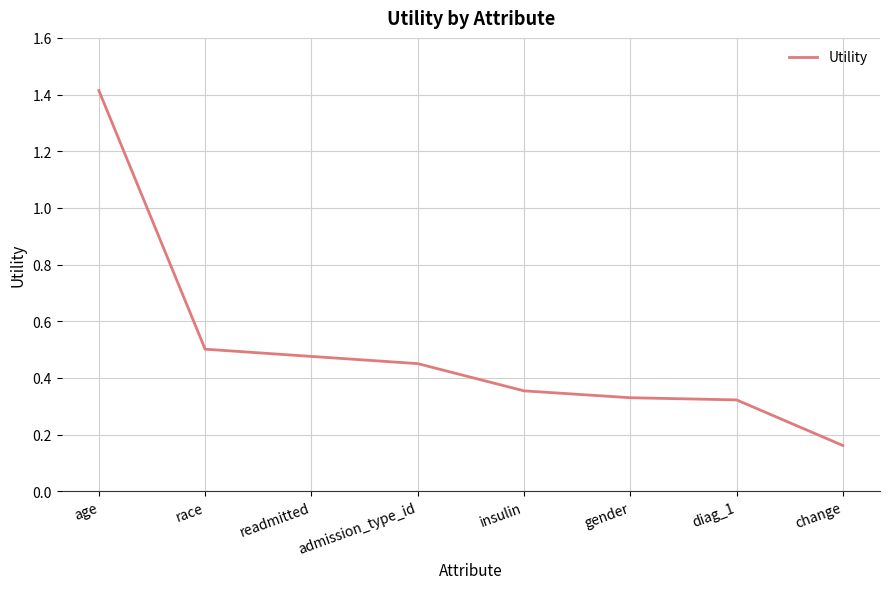

Which has a higher value, diag_1 or admission_type_id?

admission_type_id